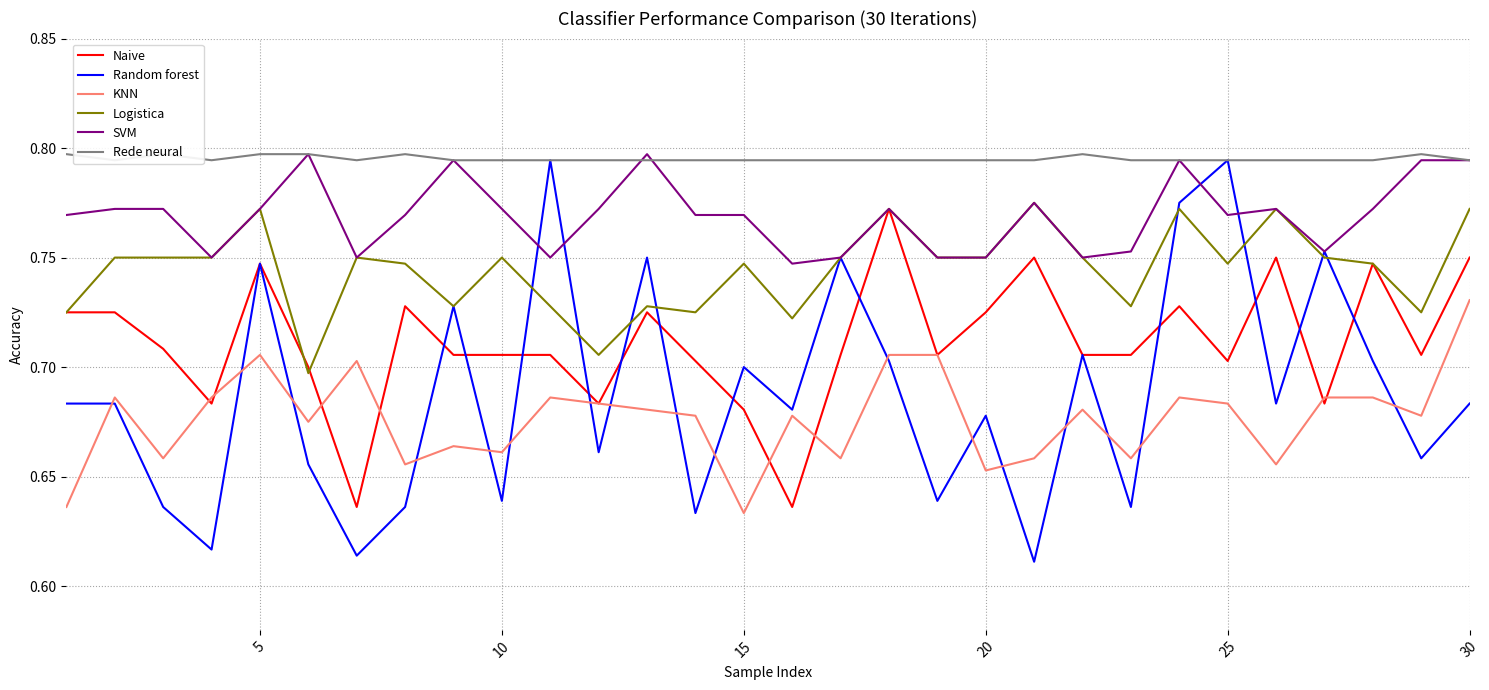

True or false: Logistica and SVM cross at least once.

False